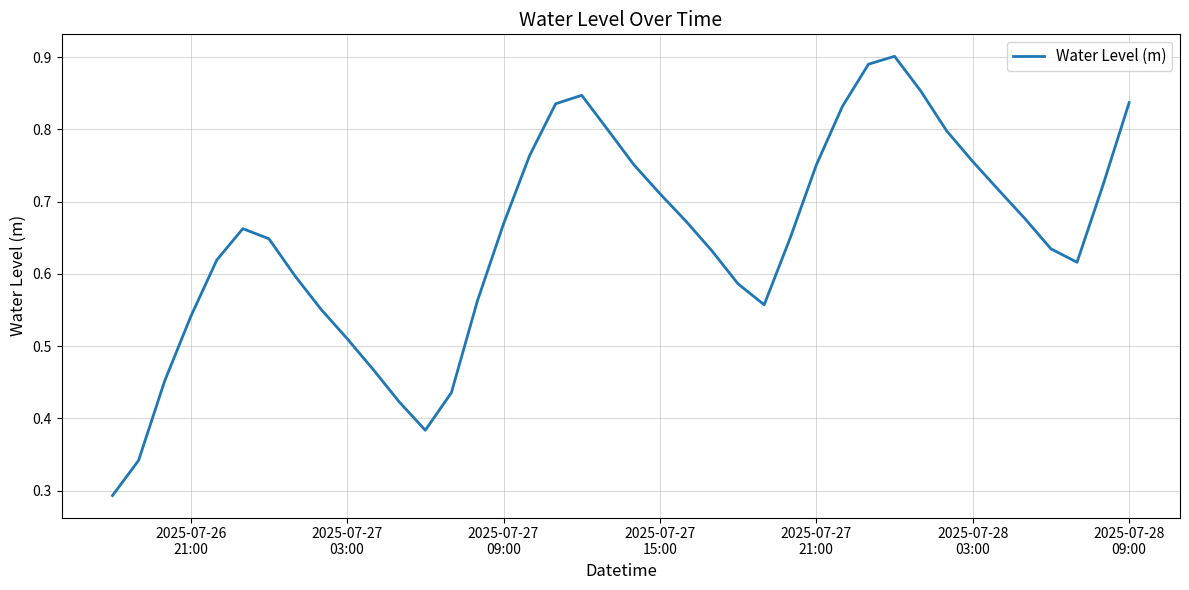

Reading left to right, extract all data points from this chart.

0.3	0.3	0.5	0.5	0.6	0.7	0.6	0.6	0.6	0.5	0.5	0.4	0.4	0.4	0.6	0.7	0.8	0.8	0.8	0.8	0.8	0.7	0.7	0.6	0.6	0.6	0.7	0.8	0.8	0.9	0.9	0.9	0.8	0.8	0.7	0.7	0.6	0.6	0.7	0.8